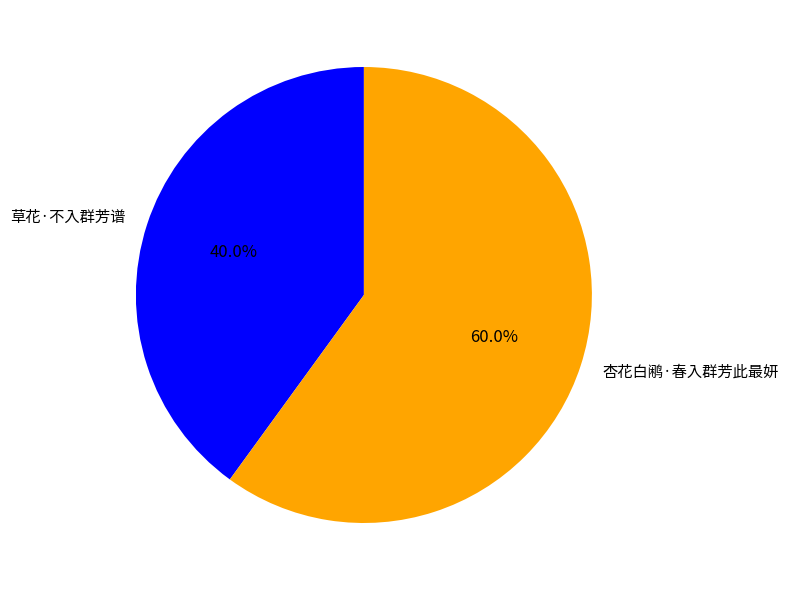

Combined, what portion of the pie is 杏花白鹇·春入群芳此最妍 and 草花·不入群芳谱?

100.0%